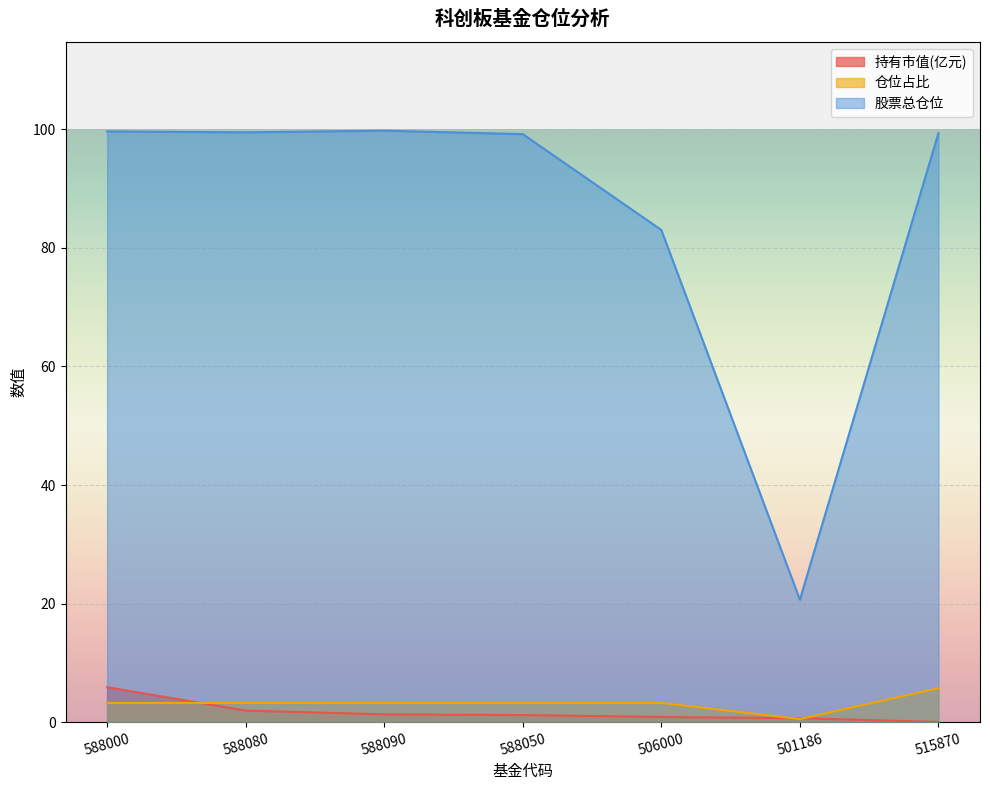

At how many categories does at least one series exceed 1?

7